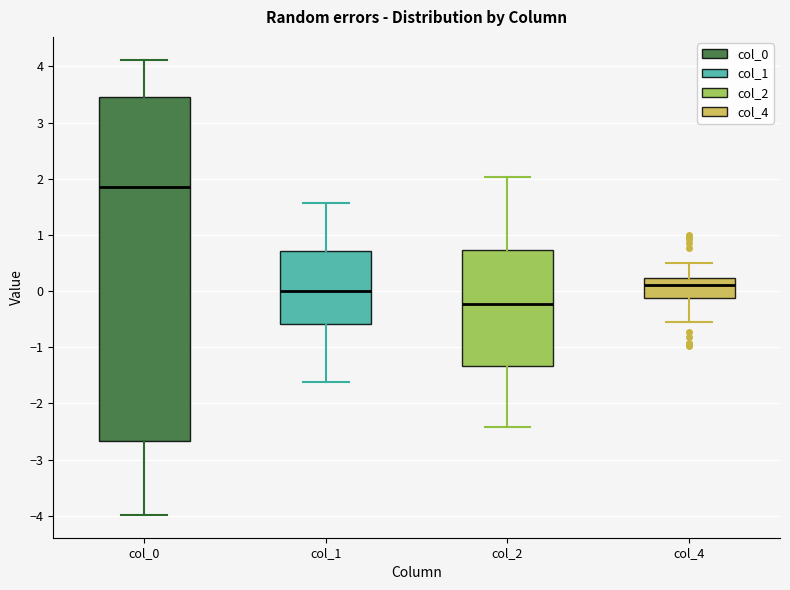

Which box is the tallest, from its lower edge to its upper edge?

col_0